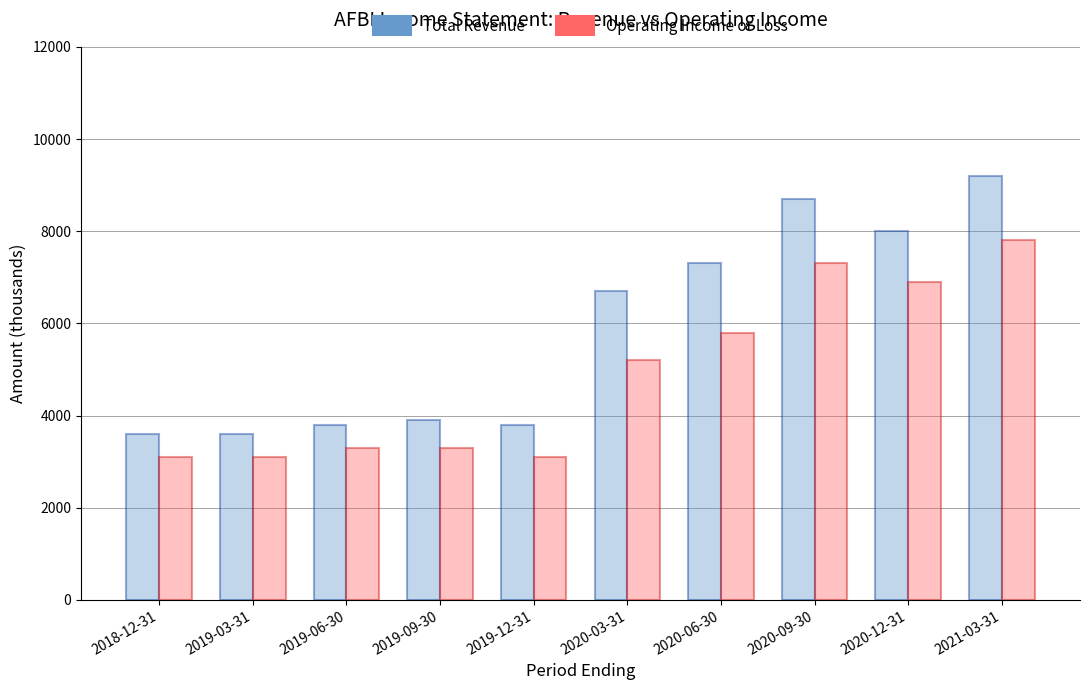

What is the label of the 3rd bar from the left?

2019-06-30